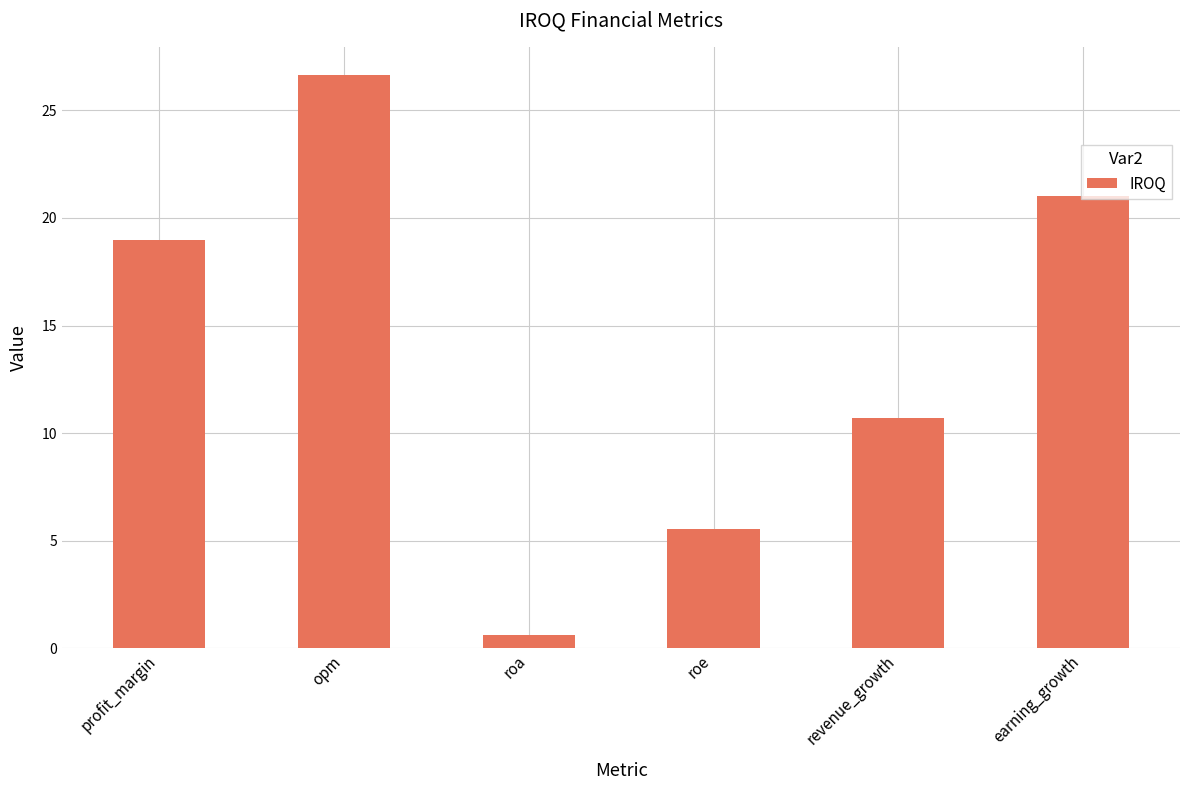

How many data points does each series have?

6